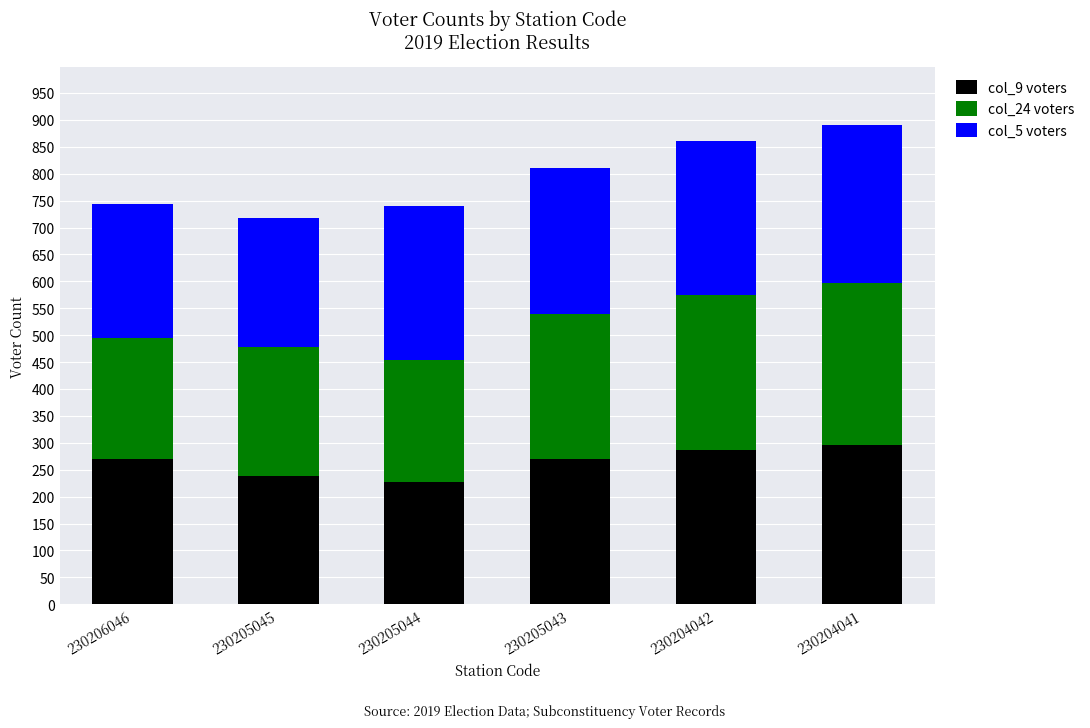

What is the difference between the col_9 voters values at 230205045 and 230205043?

31